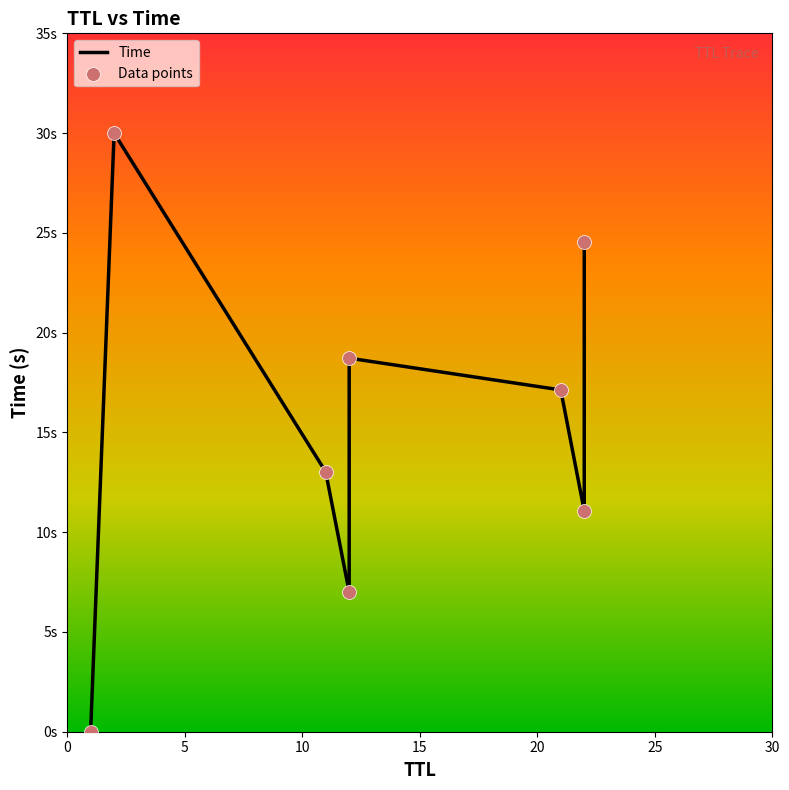

Which series reaches the minimum Y coordinate?

Time